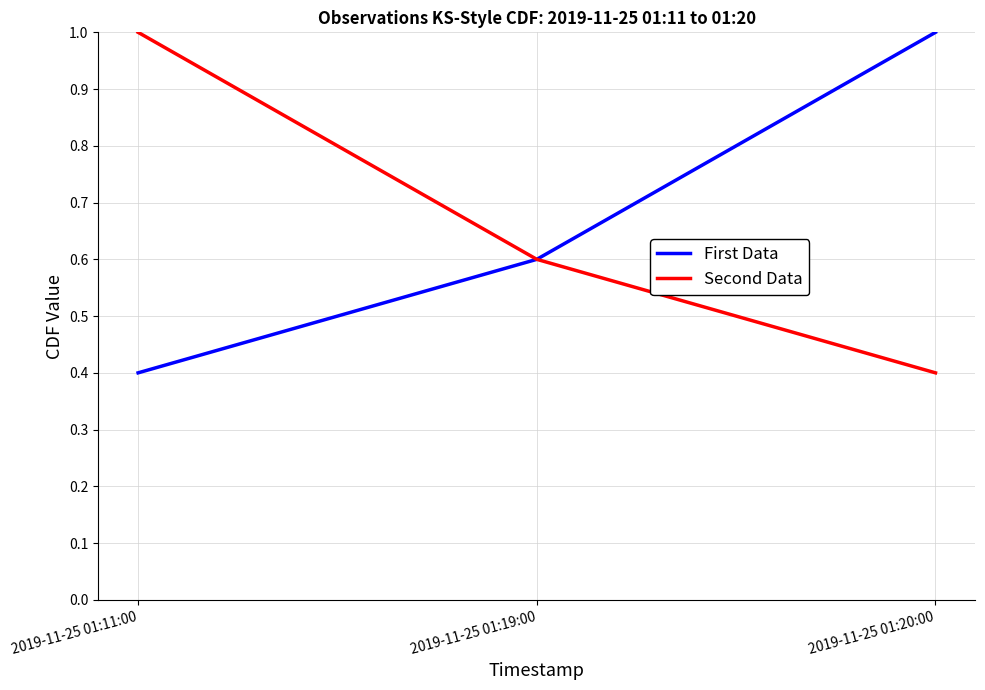

What is the maximum value shown in the chart?

1.0